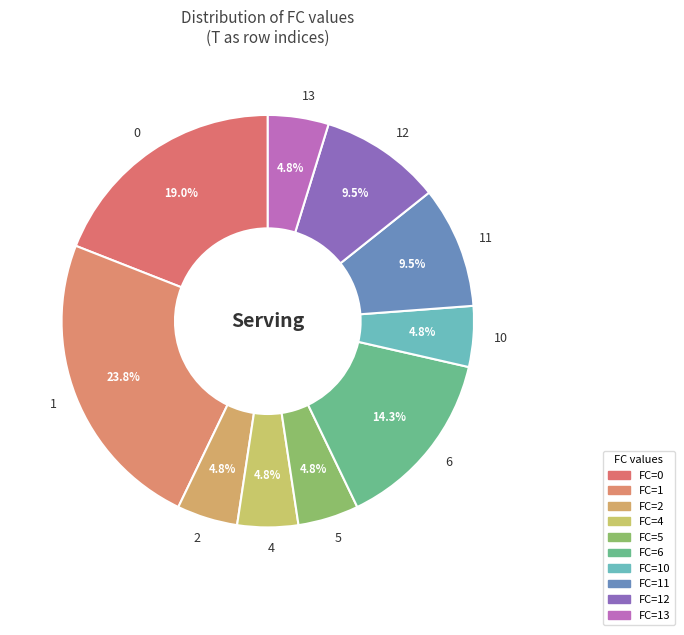

Approximately how many times larger is the value at 1 compared to 6?

1.7